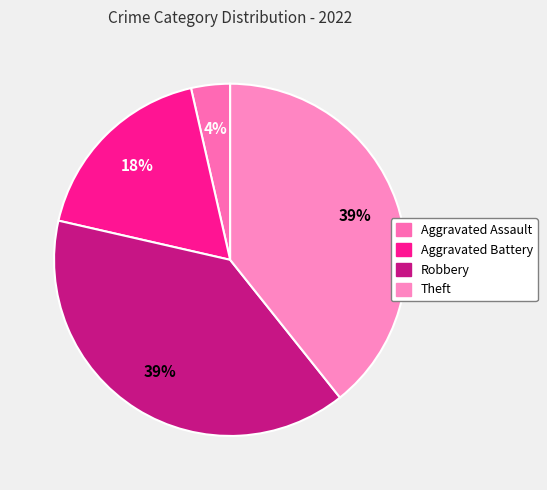

To the nearest percent, what percentage of the pie is Aggravated Battery?

18%